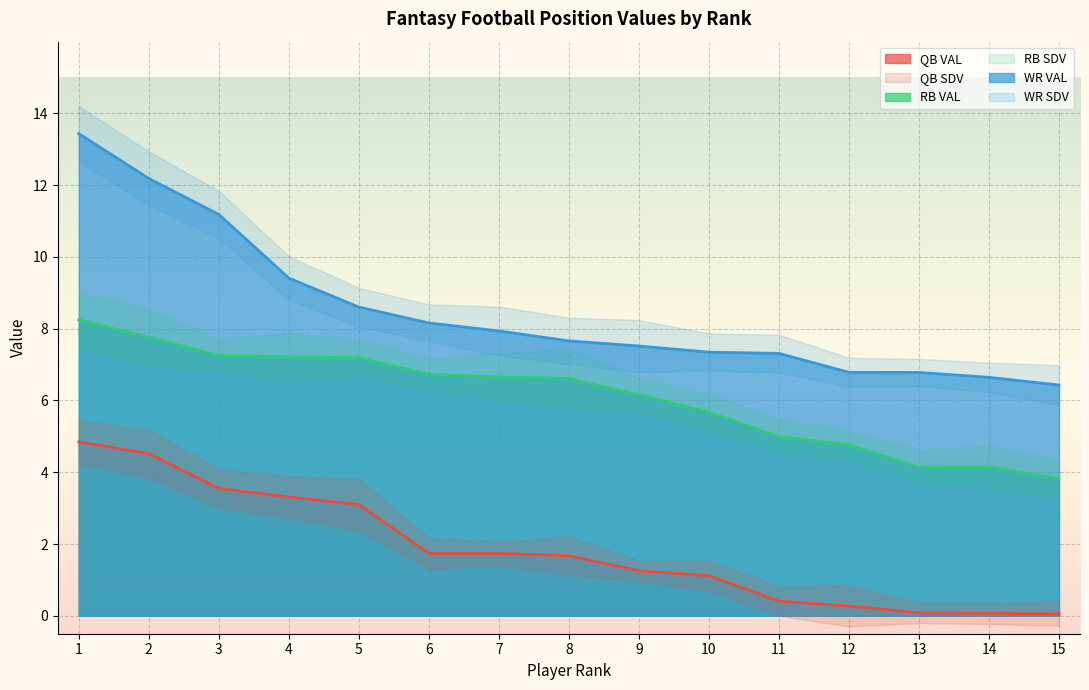

True or false: RB VAL and QB VAL cross at least once.

False